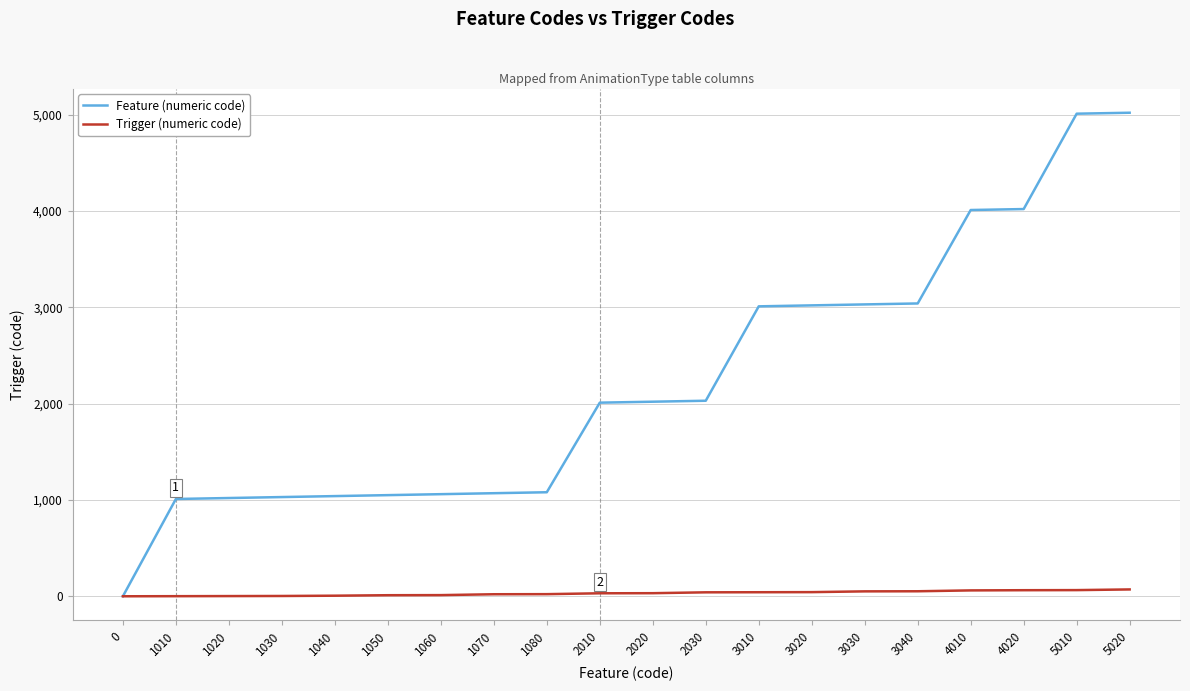

Is the value of Feature (numeric code) at 1050 greater than the value of Trigger (numeric code) at 3030?

Yes